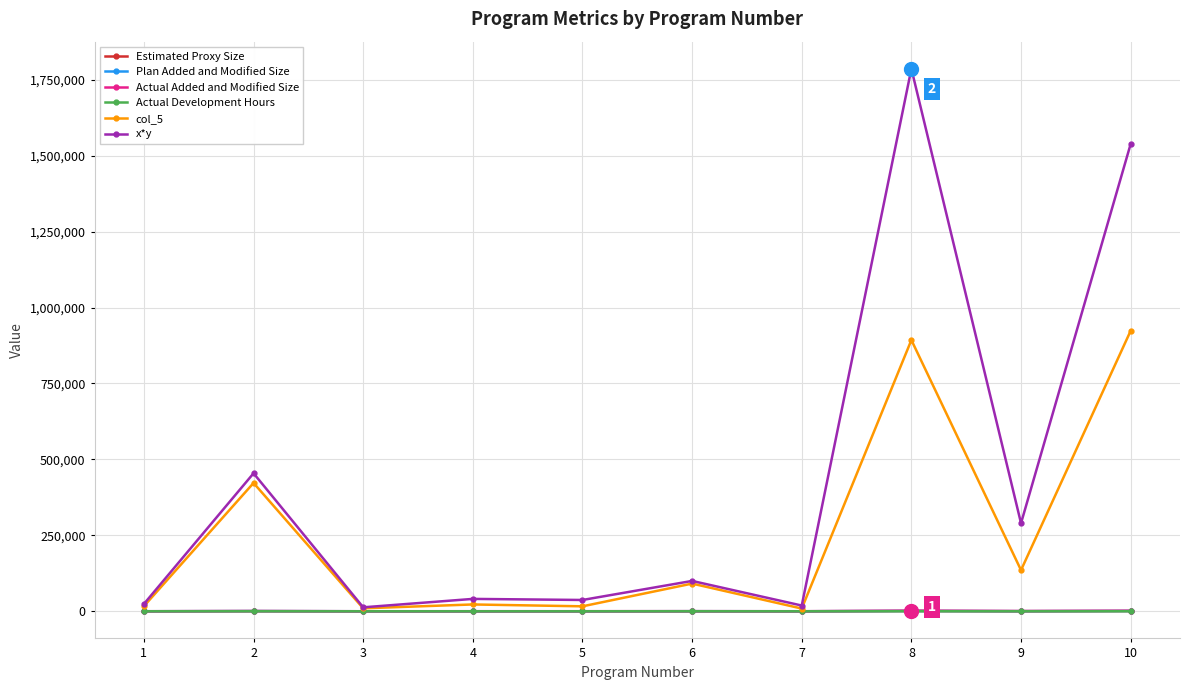

Which series has the widest spread of values?

x*y